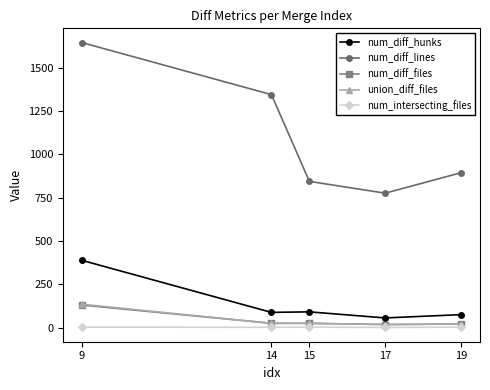

The value of union_diff_files at 9 is 136. True or false?

True